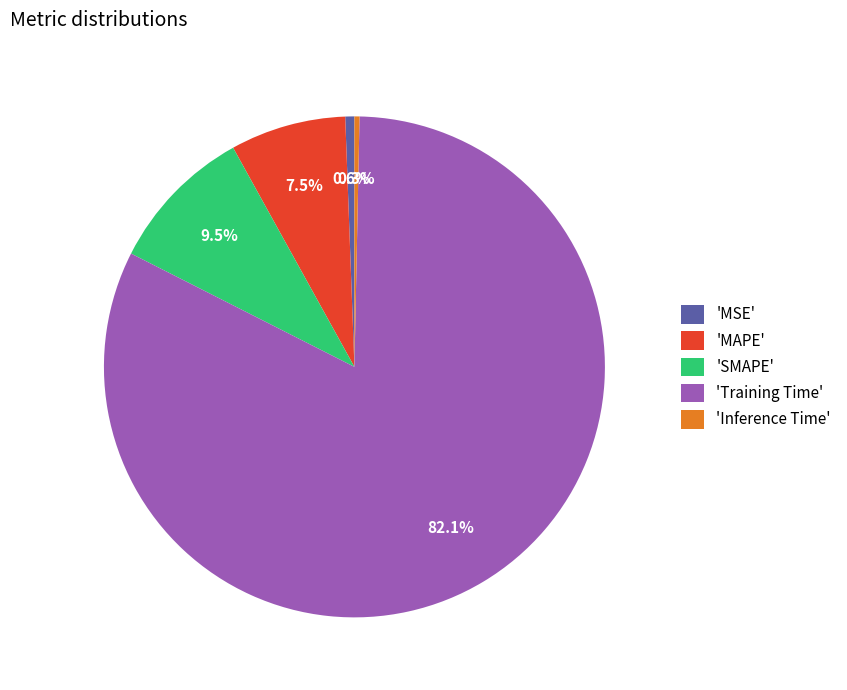

What portion of the pie excludes 'SMAPE'?

90.5%